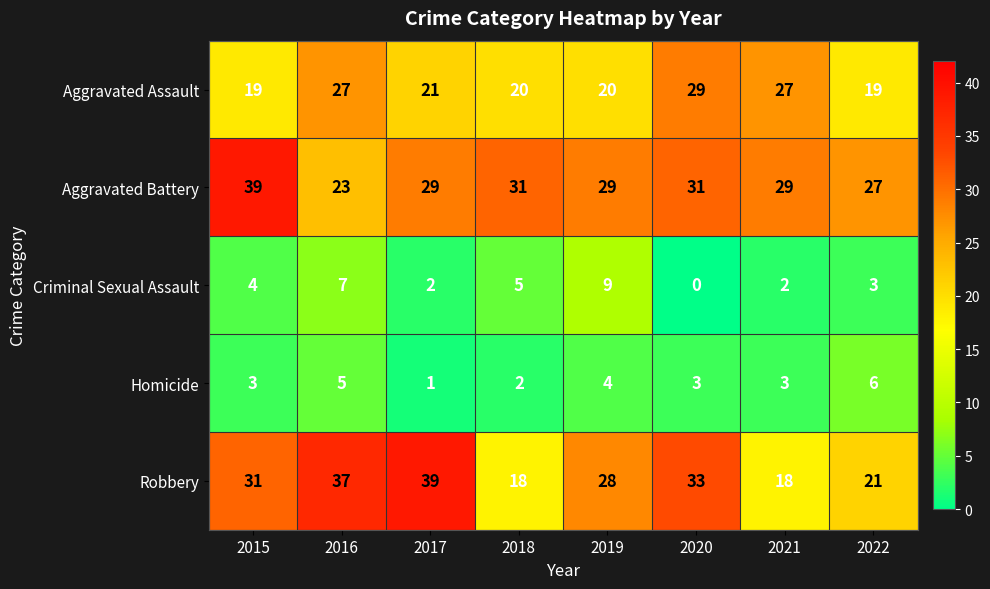

Which category has the highest value in the Aggravated Assault series?

2020